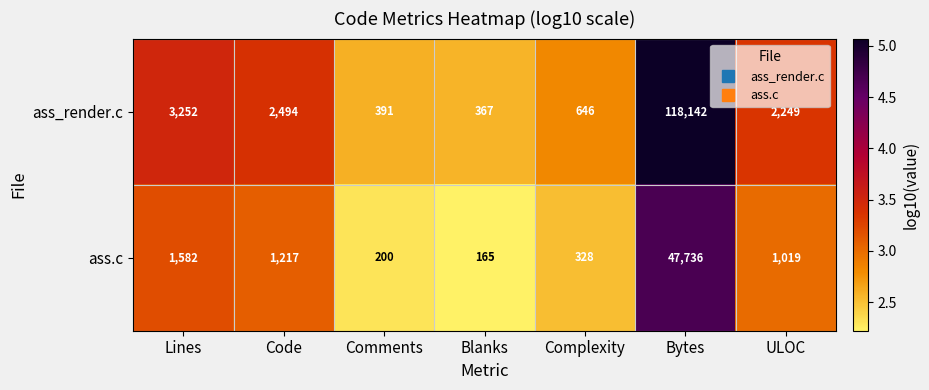

At which category is the sum across all series the highest?

Bytes